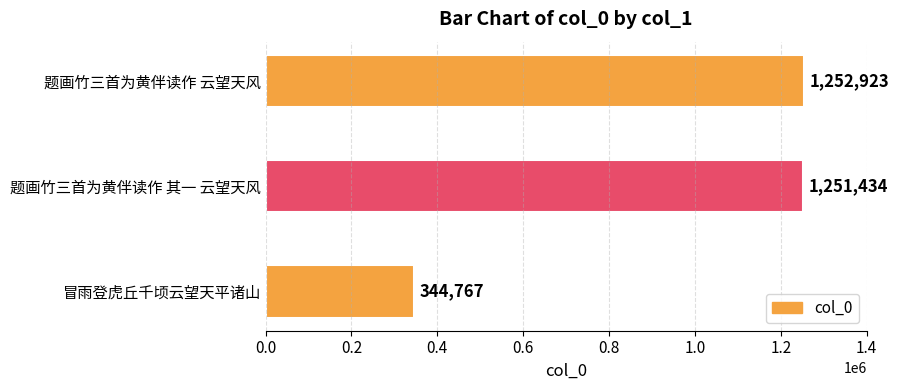

Reading bottom to top, extract all data points from this chart.

344767	1251434	1252923